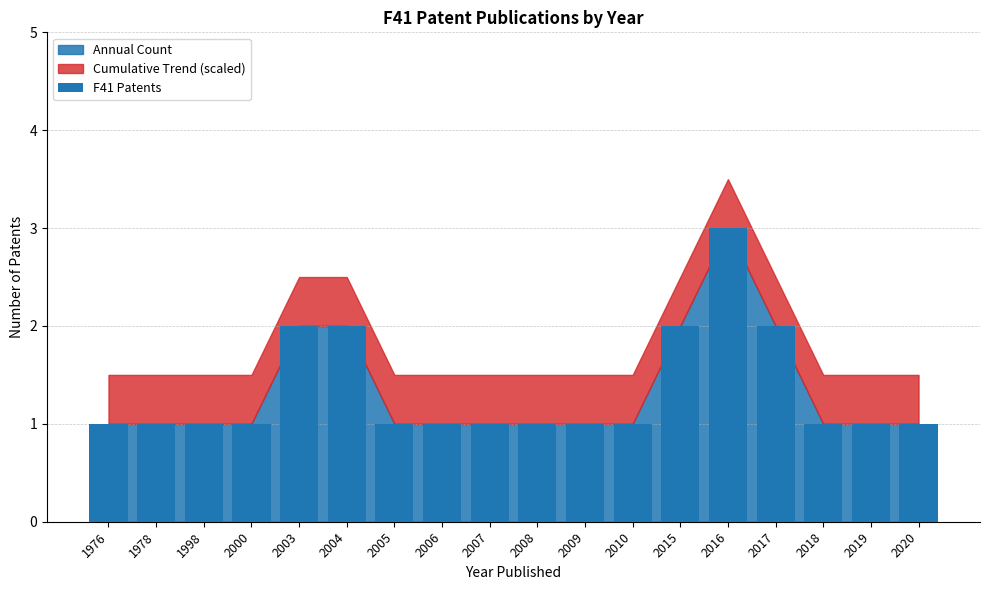

Which label corresponds to the largest value in the chart?

2016